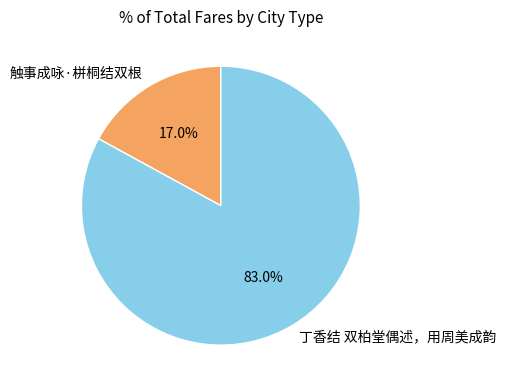

To the nearest percent, what is the difference between the 丁香结 双柏堂偶述，用周美成韵 and 触事成咏·栟桐结双根 slice percentages?

66%